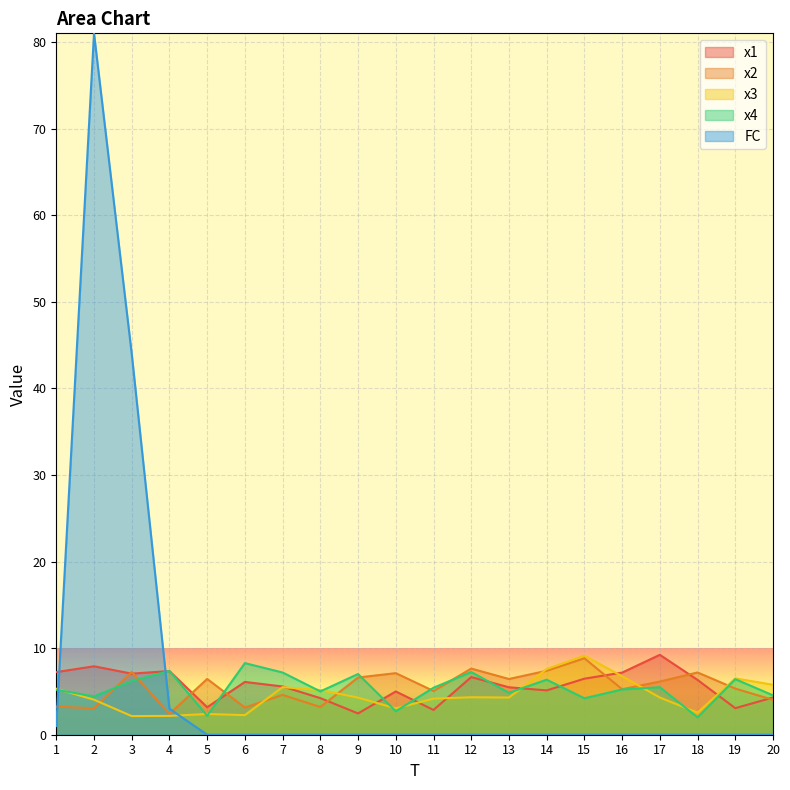

What is the sum of the x1 values at 5 and 4?

10.5